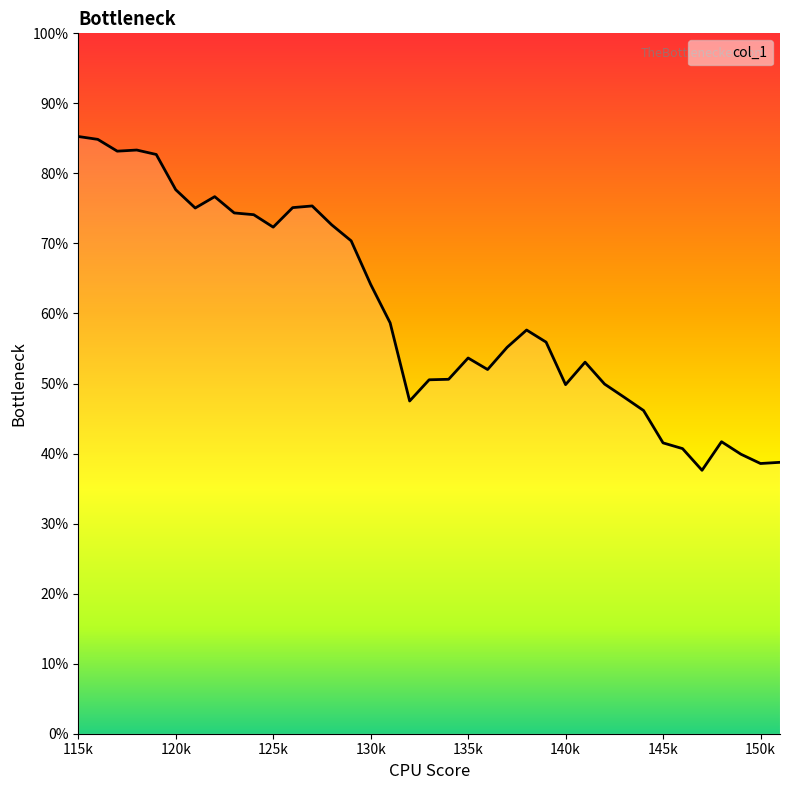

How many interior local peaks (higher than both neighbors) does the data have?

7